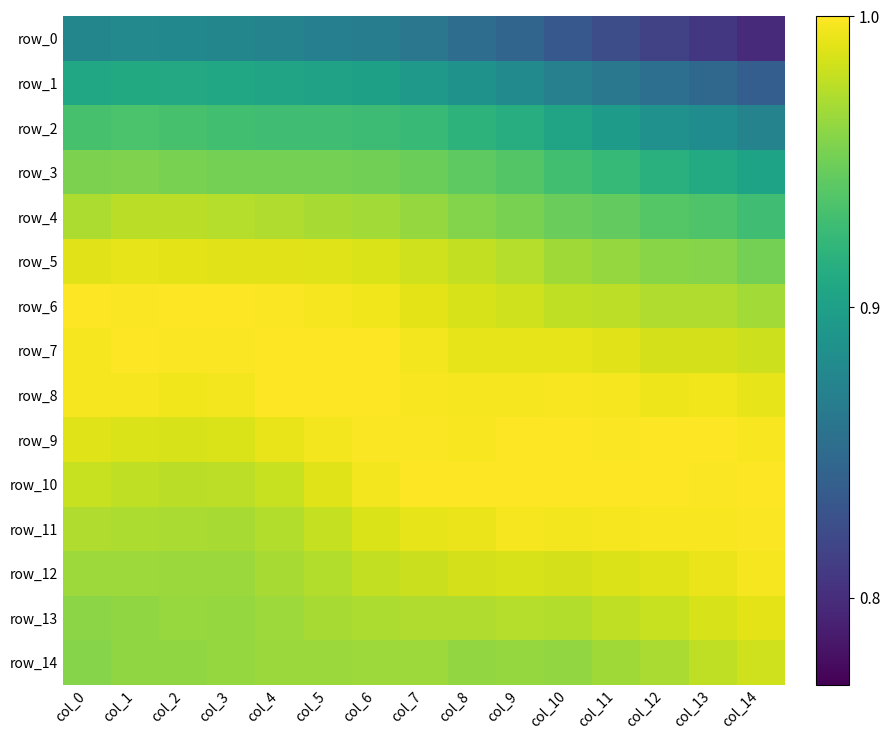

At which label is row_8 closest to 0?

col_14